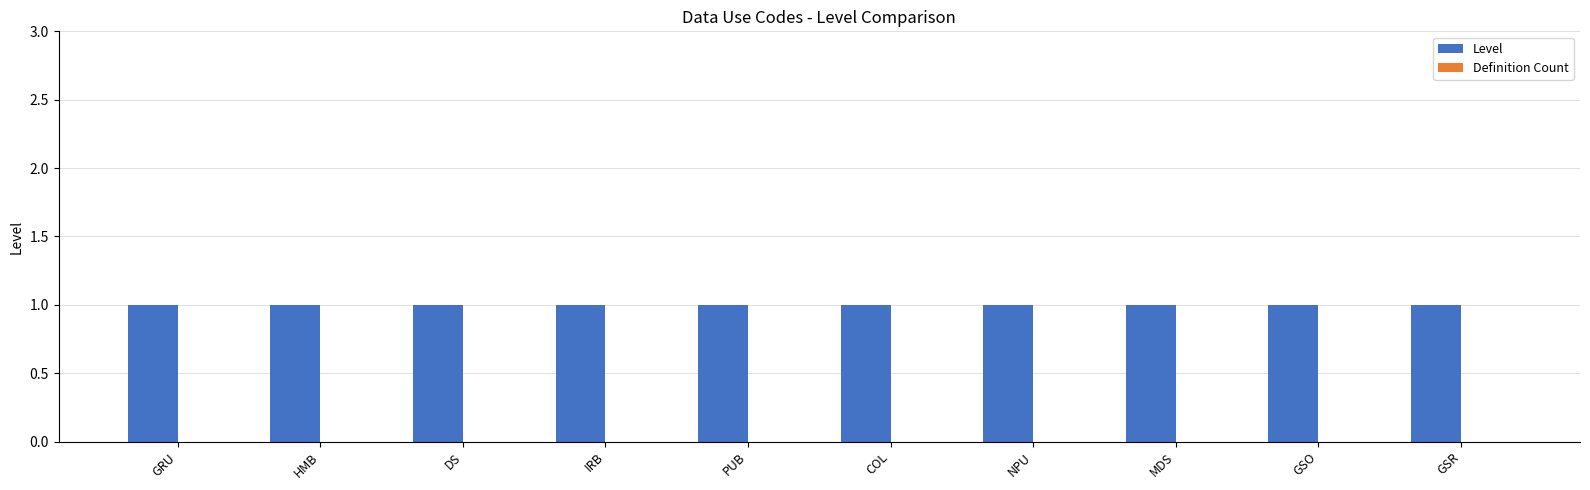

Reading left to right, what are all the values shown in this chart?

Level: 1	1	1	1	1	1	1	1	1	1
Definition Count: 0	0	0	0	0	0	0	0	0	0